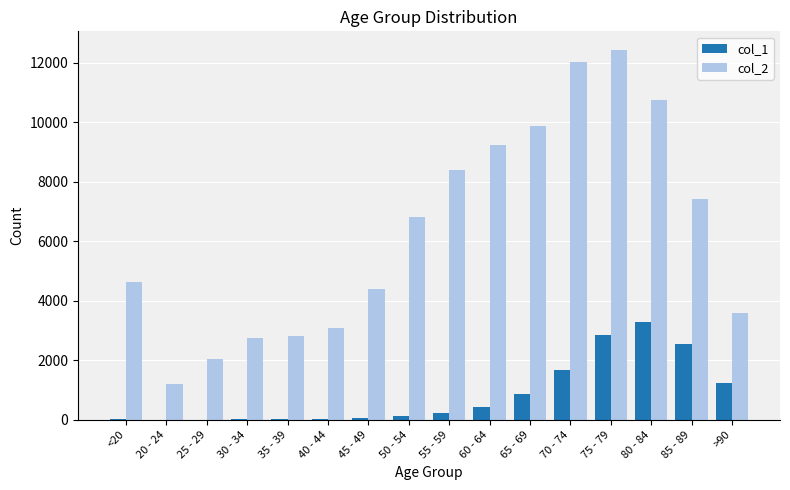

How many series are shown in this chart?

2